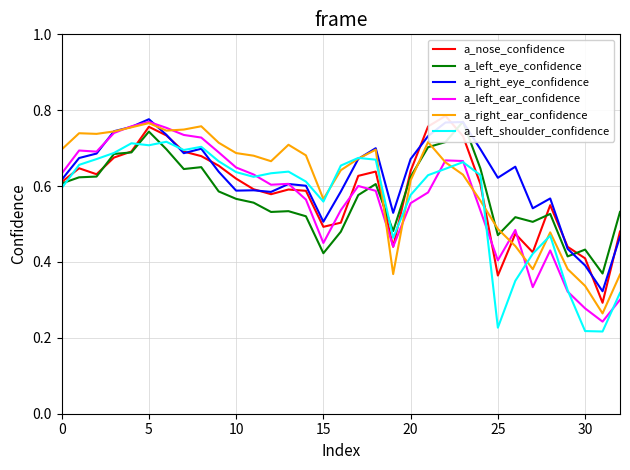

Which series has the largest range (max minus min)?

a_left_ear_confidence